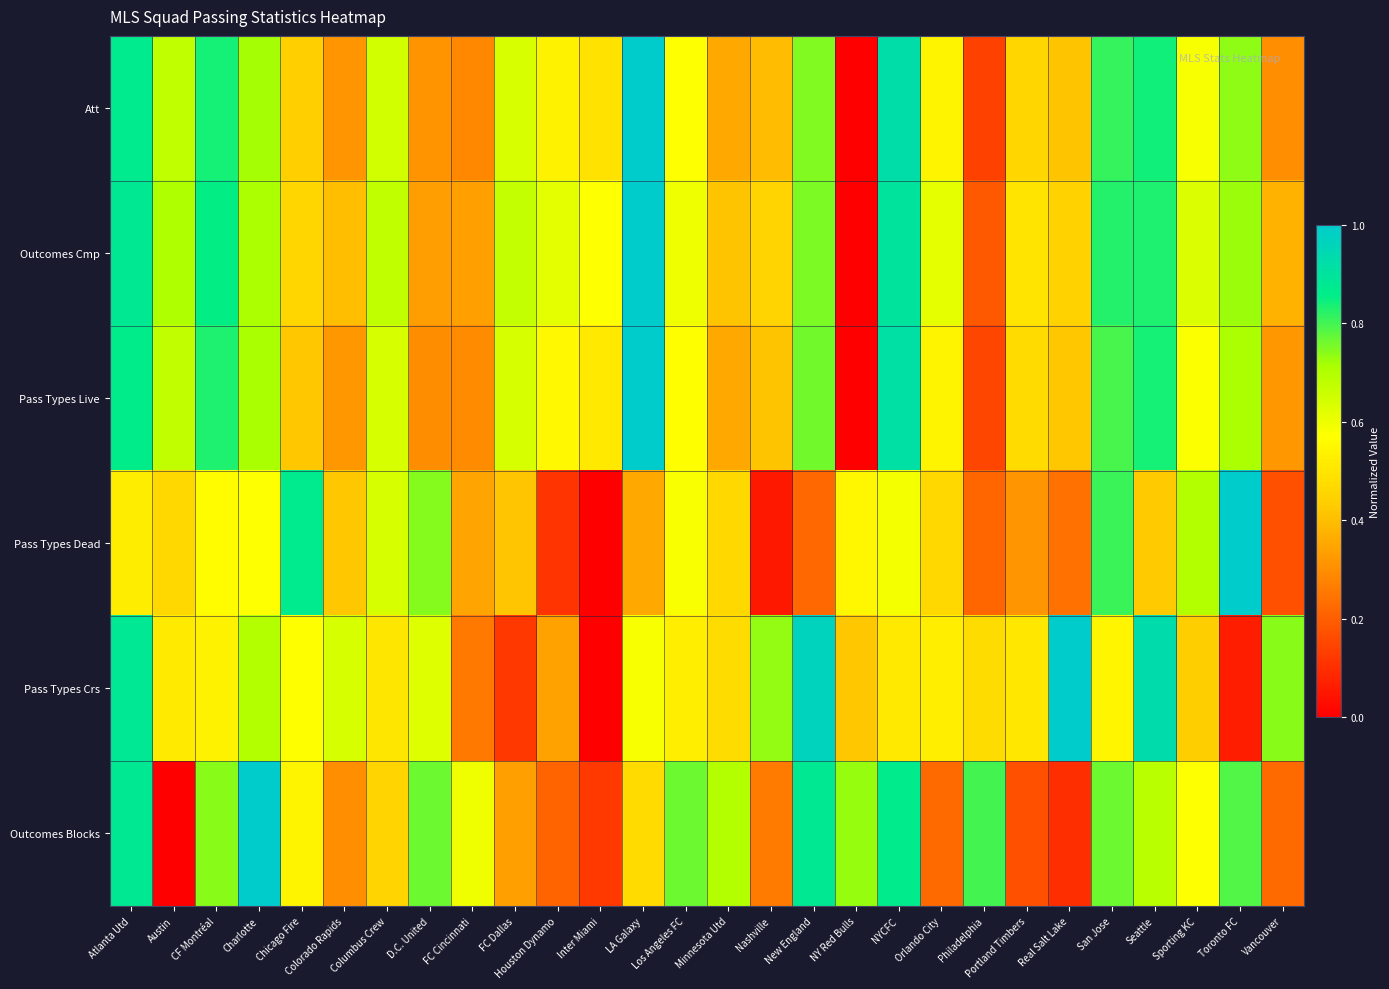

Which has a higher value, Nashville or FC Dallas?

FC Dallas